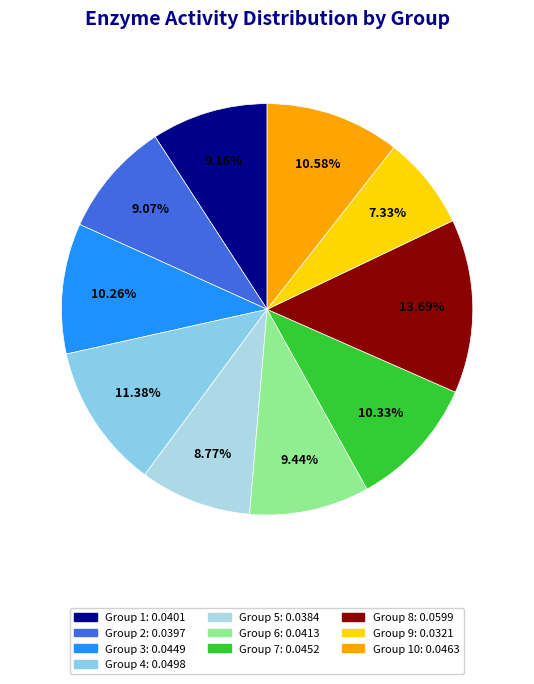

How many segments does this pie chart have?

10